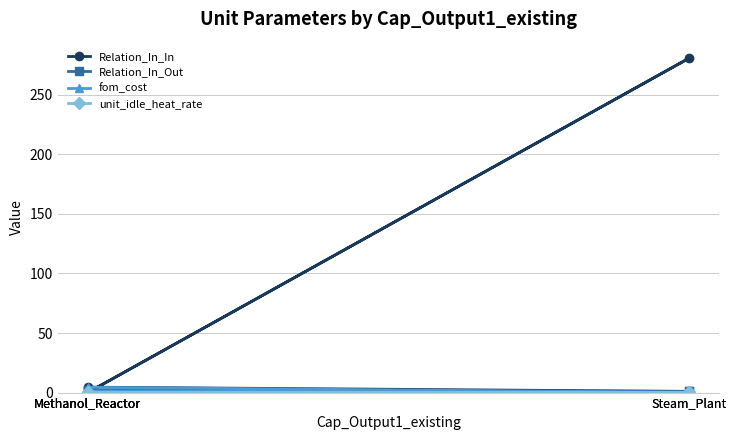

True or false: Relation_In_Out and fom_cost intersect in this chart.

True